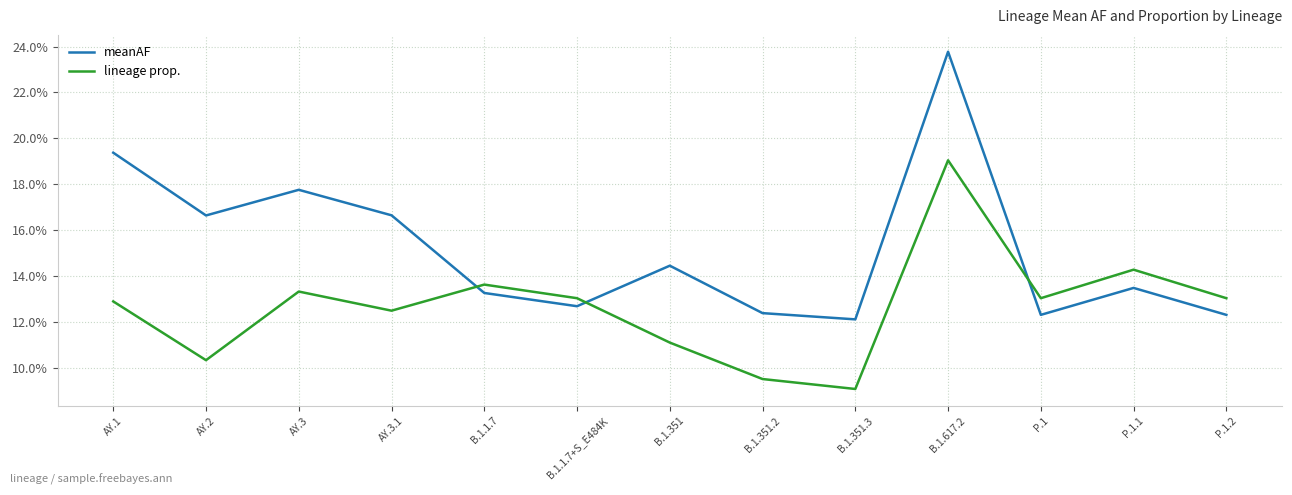

Does the chart display data point markers on the line(s)?

No